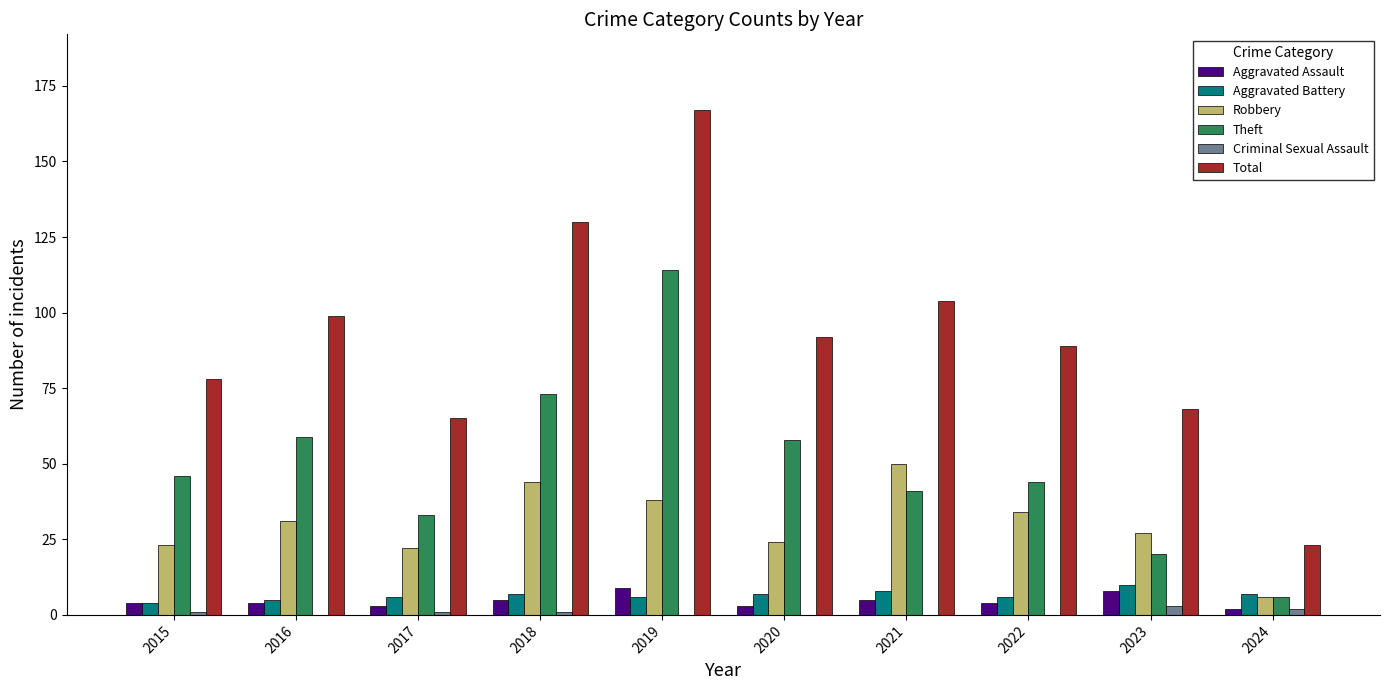

What is the average value of the Aggravated Assault series?

5